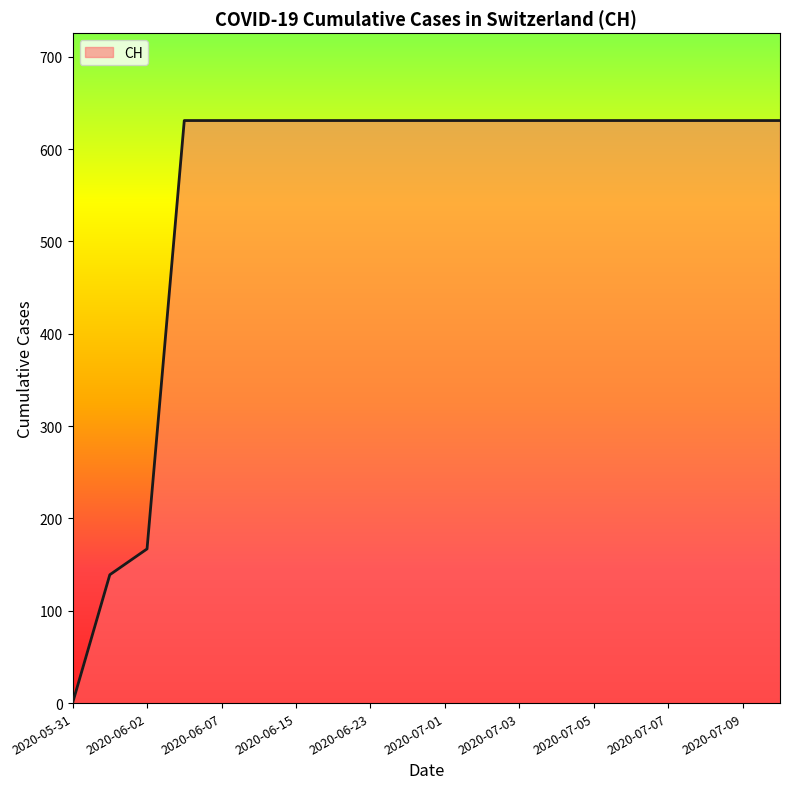

Reading right to left, what are all the values shown in this chart?

631	631	631	631	631	631	631	631	631	631	631	631	631	631	631	631	631	167	139	0